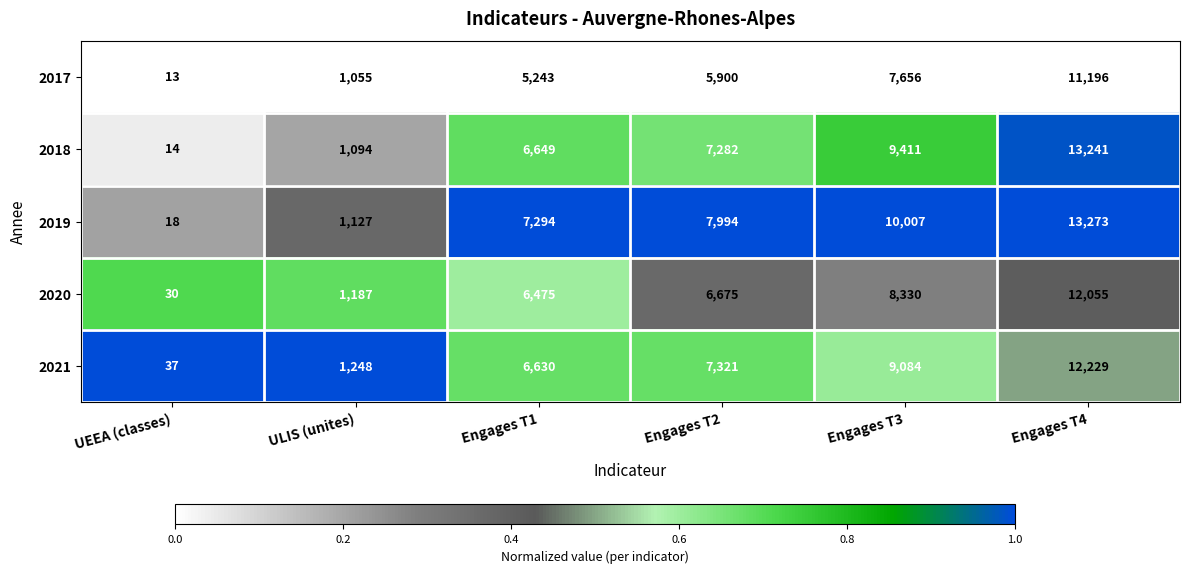

The value of 2021 at Engages T4 is 19937. True or false?

False